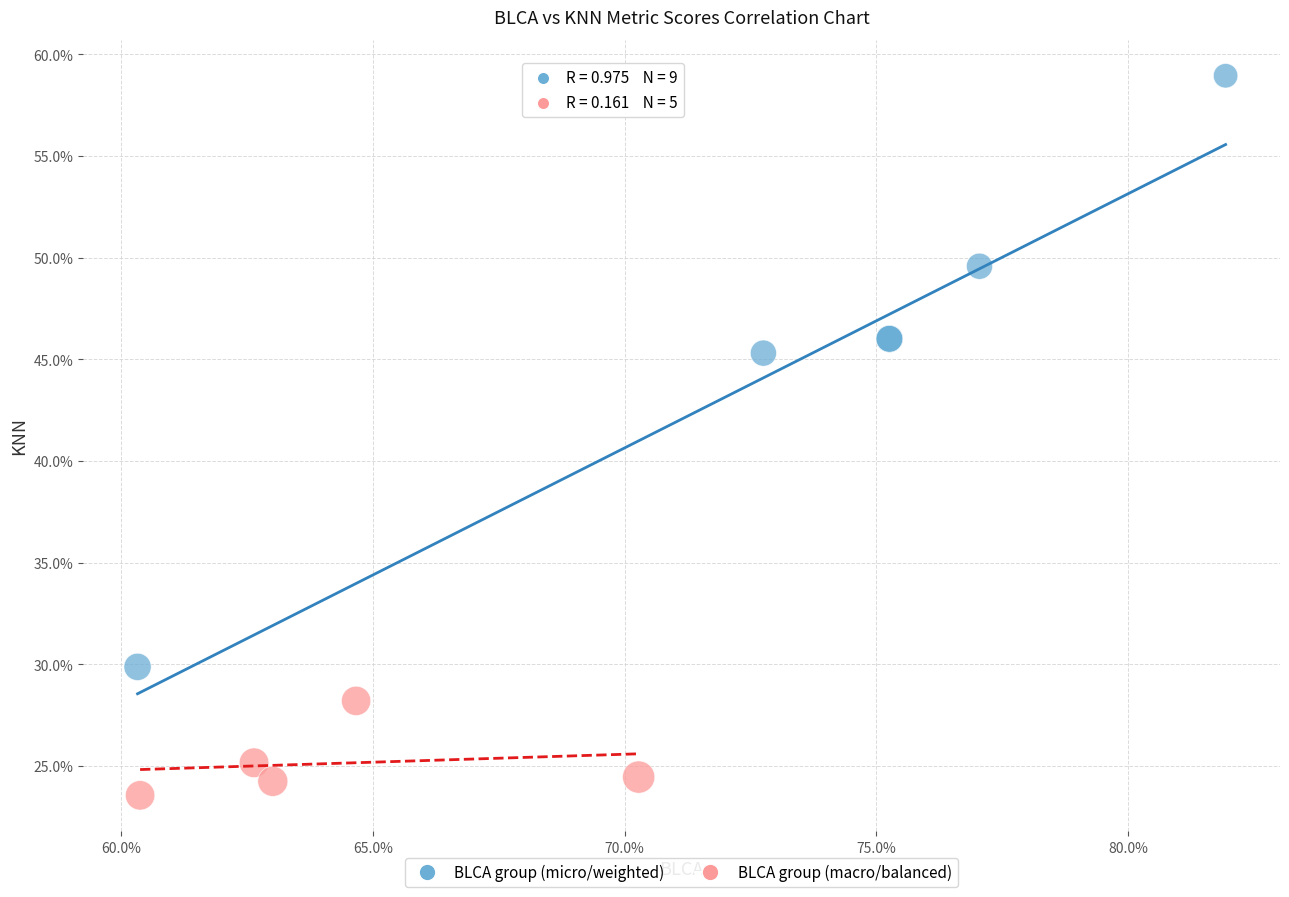

Which series has the widest spread of Y values?

BLCA group (micro/weighted)